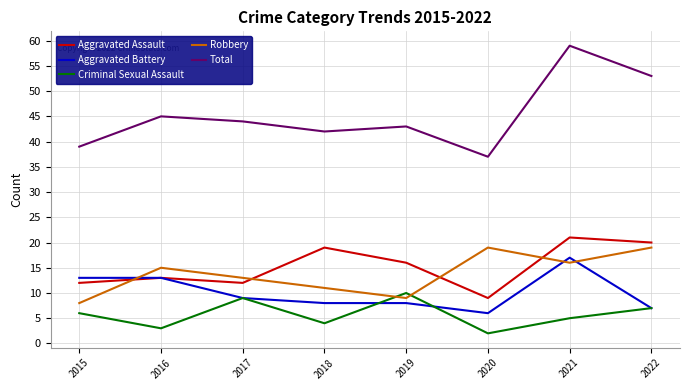

What is the total value across all series at 2015?

78